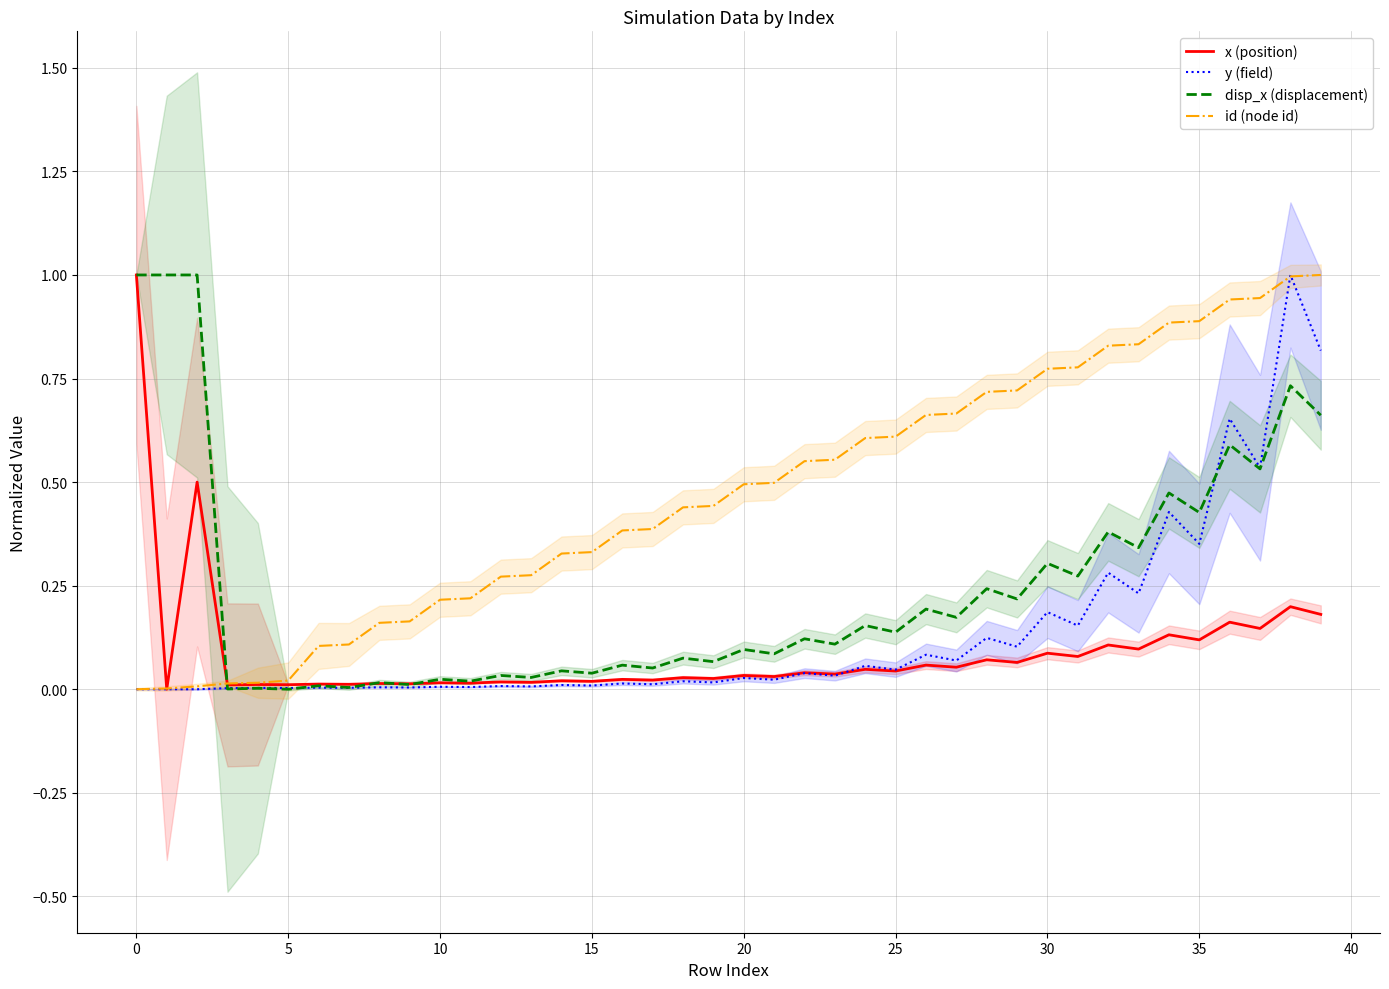

True or false: x (position) and id (node id) cross at least once.

True